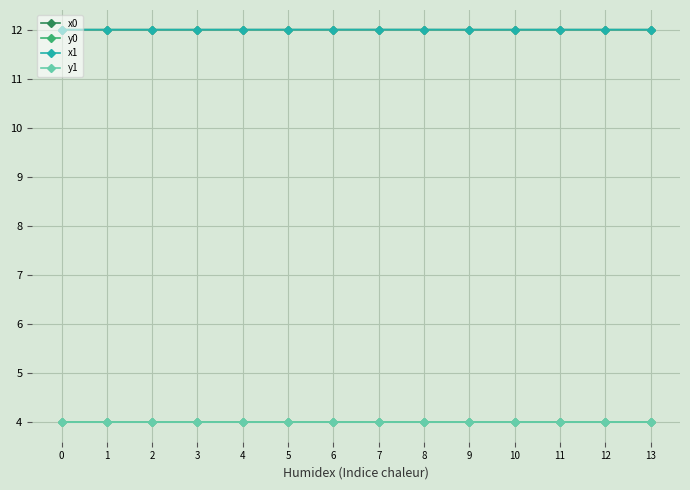

True or false: x0 and y1 cross at least once.

False